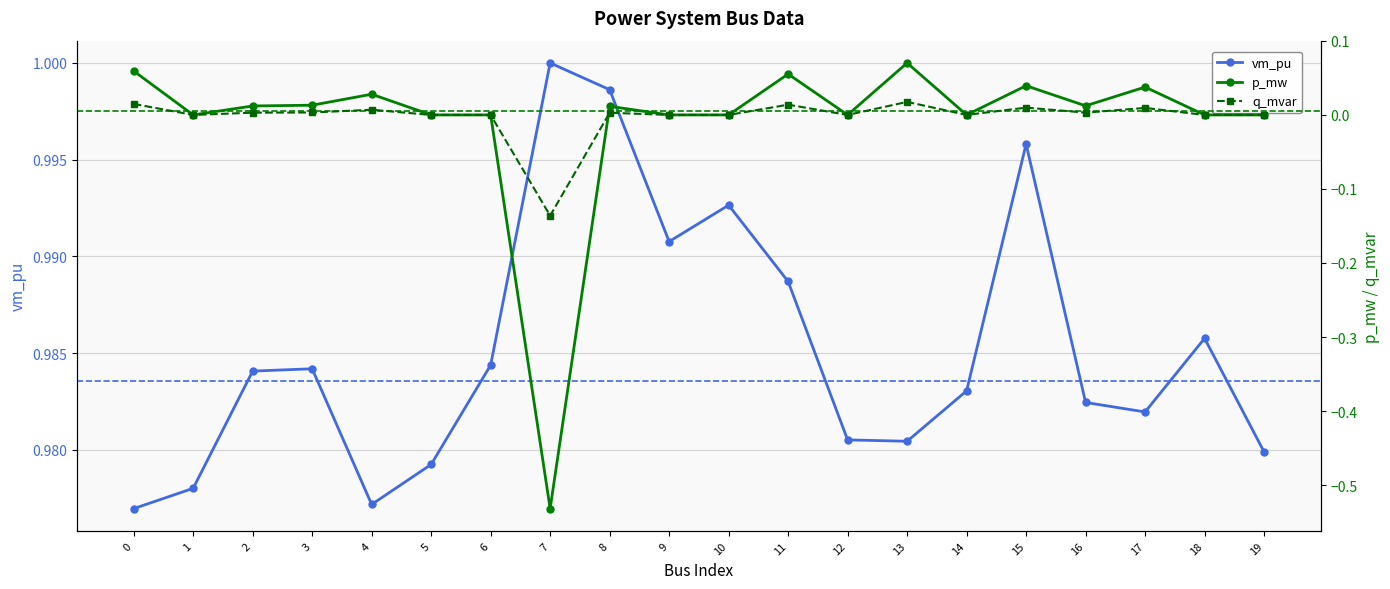

At which category is the sum across all series the highest?

13